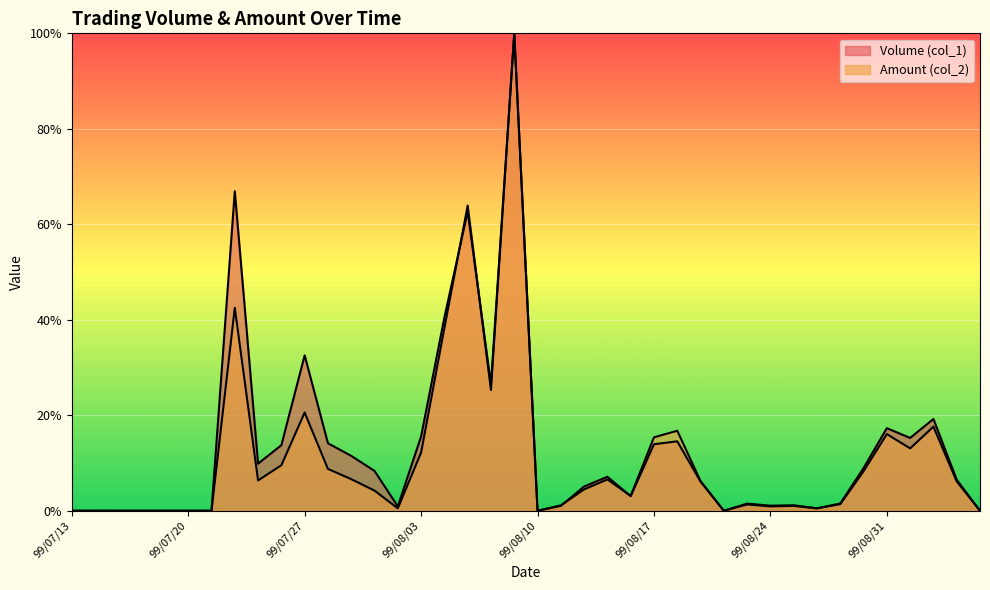

True or false: Amount (col_2) has a value of 0.1 at 99/09/03.

True